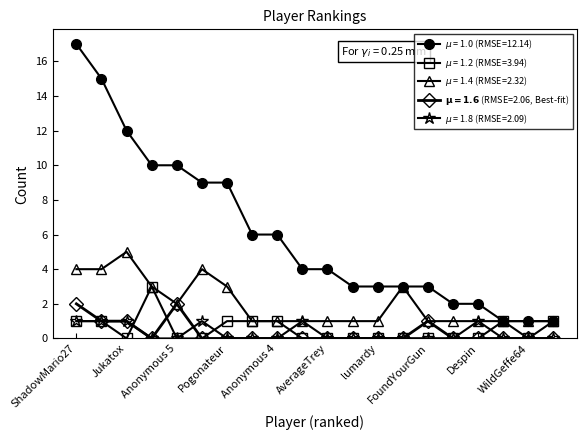

What is the greatest value displayed?

17